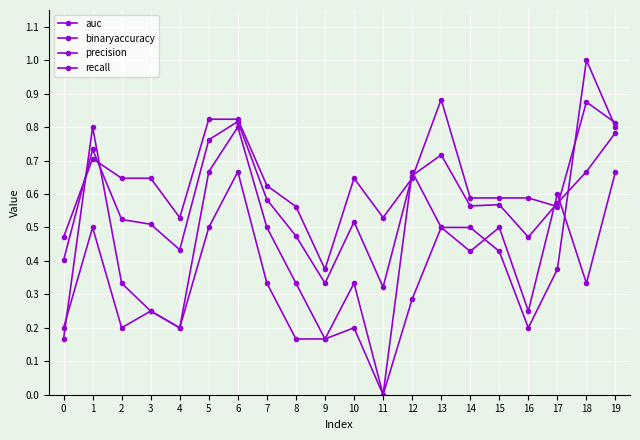

What is the value of the binaryaccuracy point at the 2nd from the left?

0.7